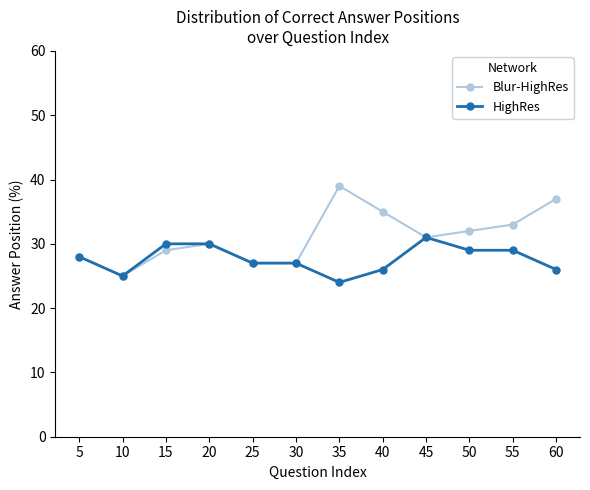

List the series in order of their peak value, highest first.

Blur-HighRes, HighRes